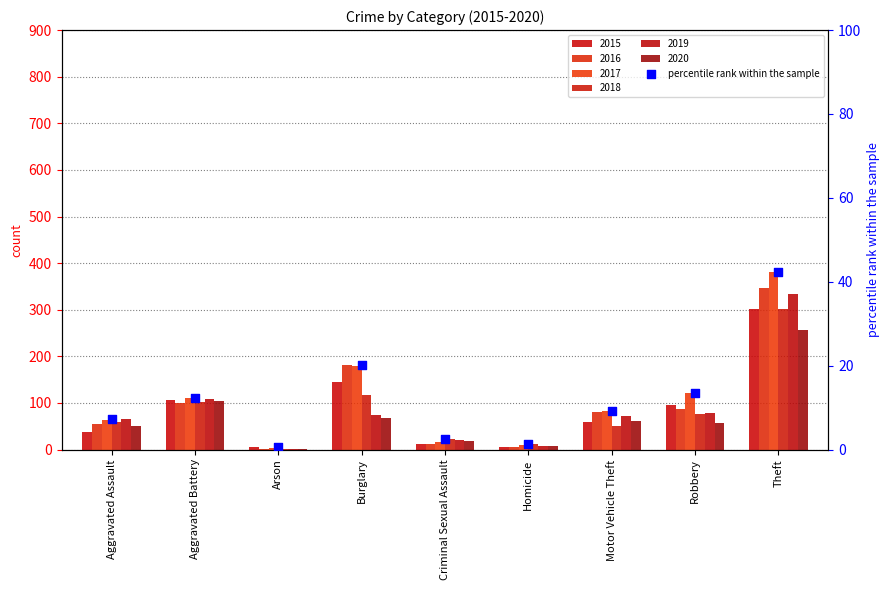

Between Aggravated Battery and Theft, which is larger?

Theft